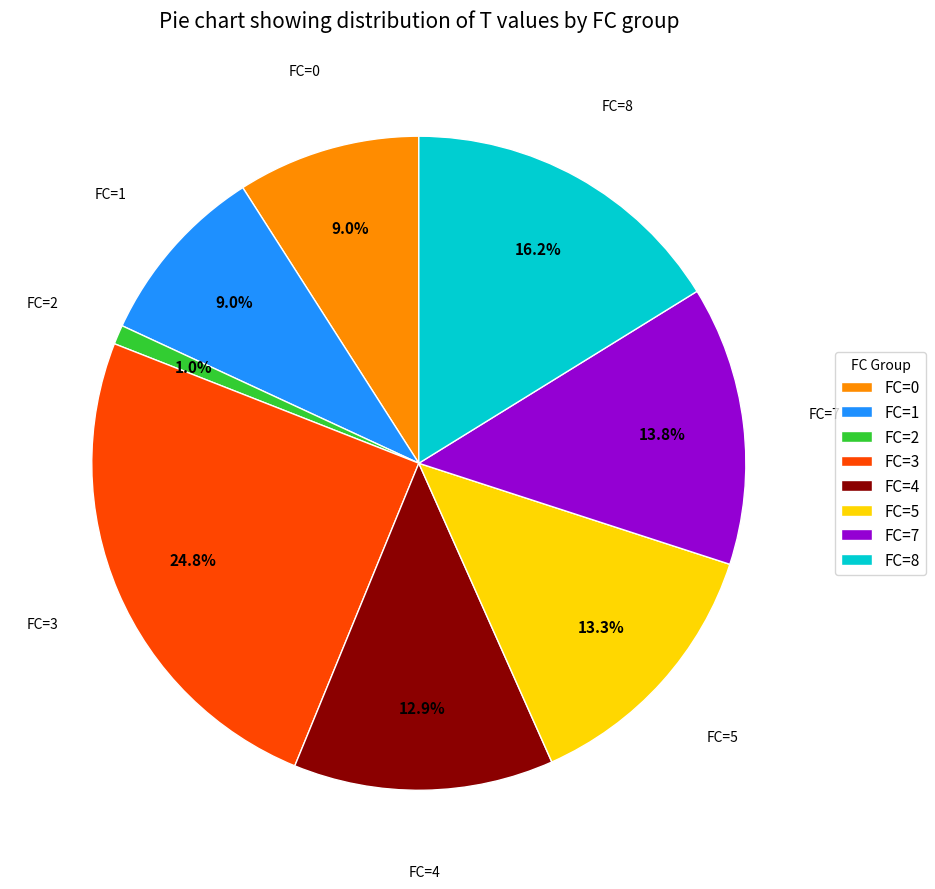

What percentage is NOT represented by FC=4?

87.1%